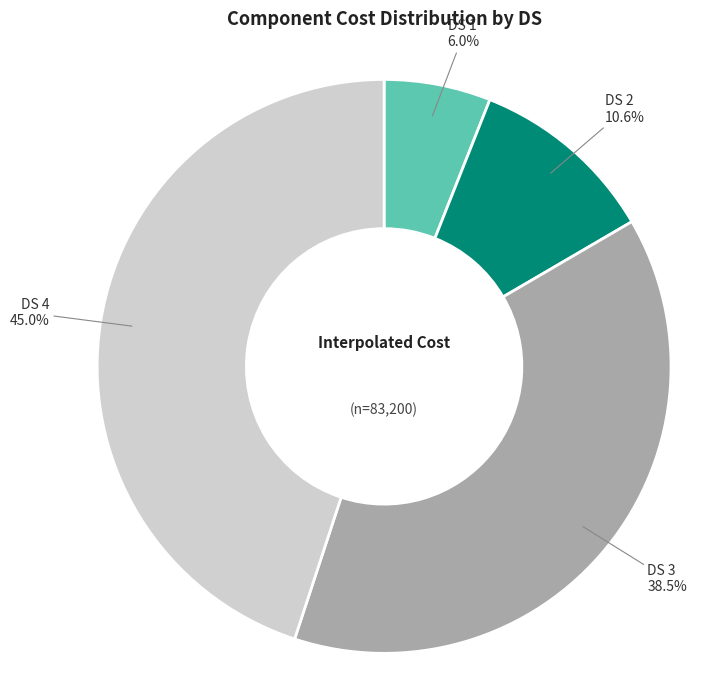

Does any single category account for the majority?

No